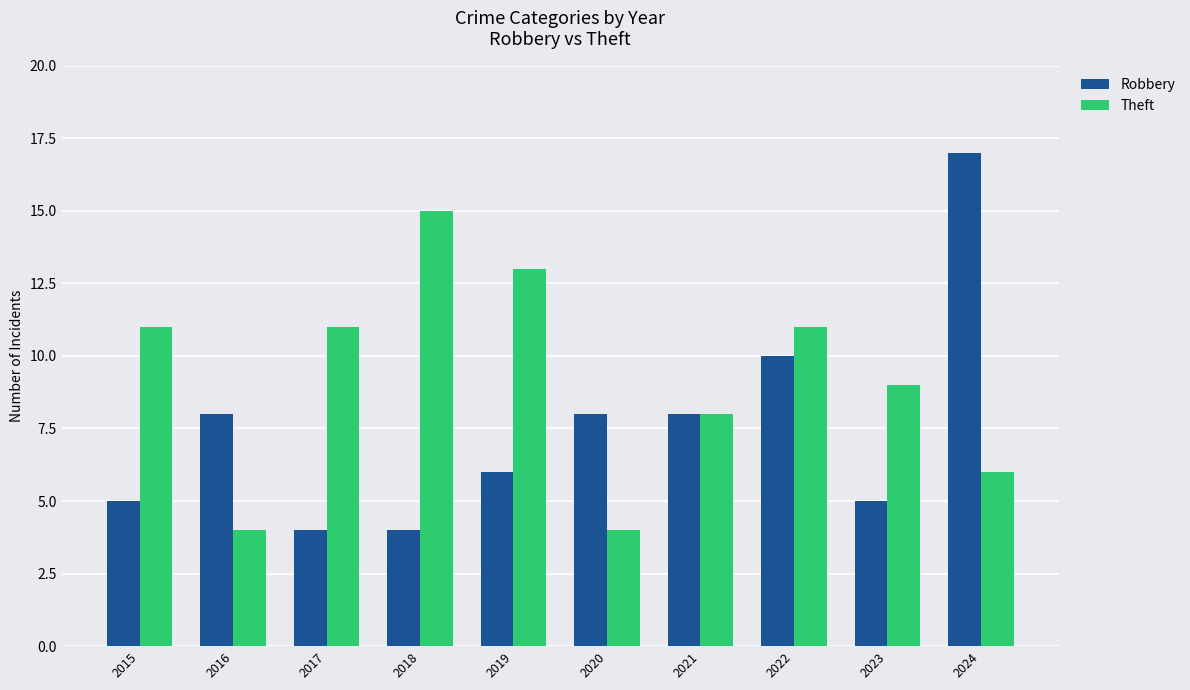

Between 2017 and 2018, which series saw the biggest shift?

Theft